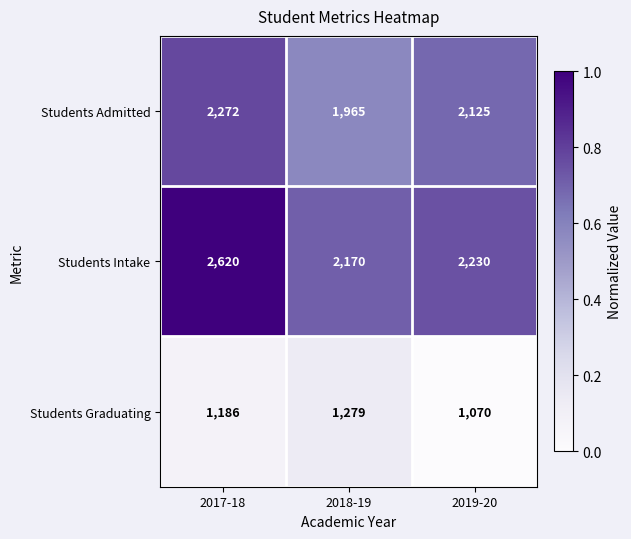

List the series in order of their peak value, highest first.

Students Intake, Students Admitted, Students Graduating